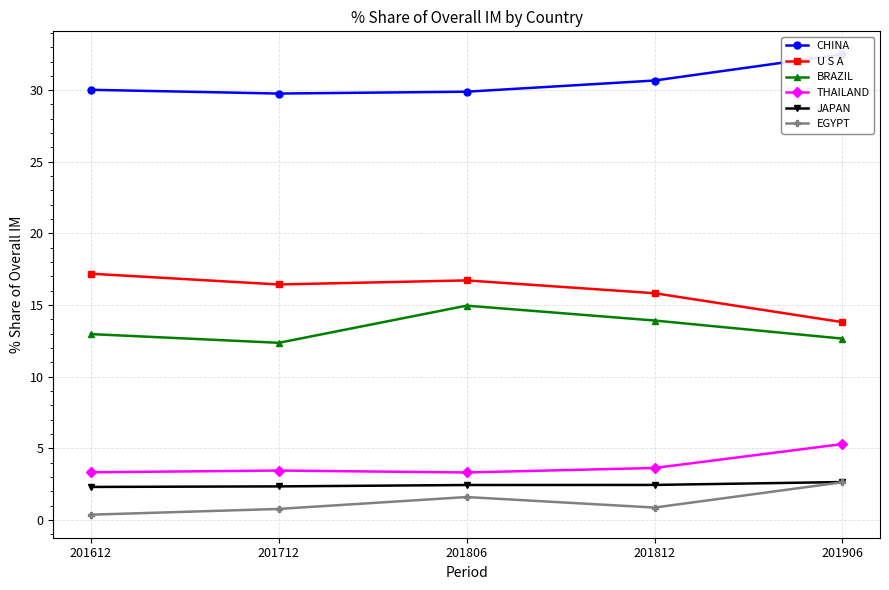

What is the difference between the JAPAN values at 201612 and 201812?

0.1